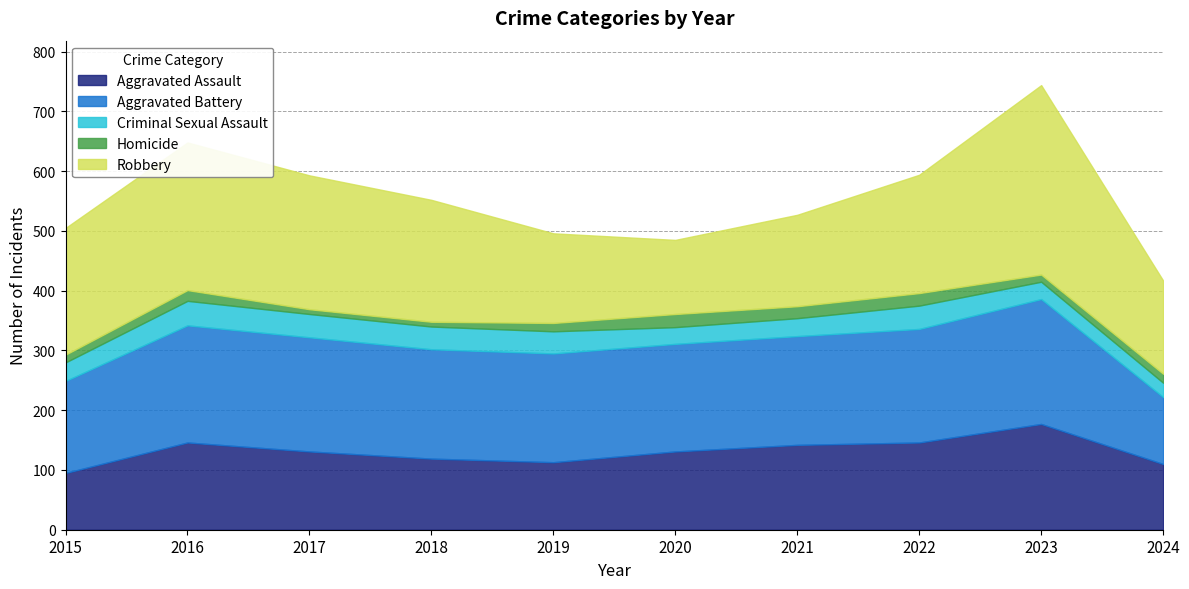

What is the difference between the maximum and minimum values in the Aggravated Assault series?

82